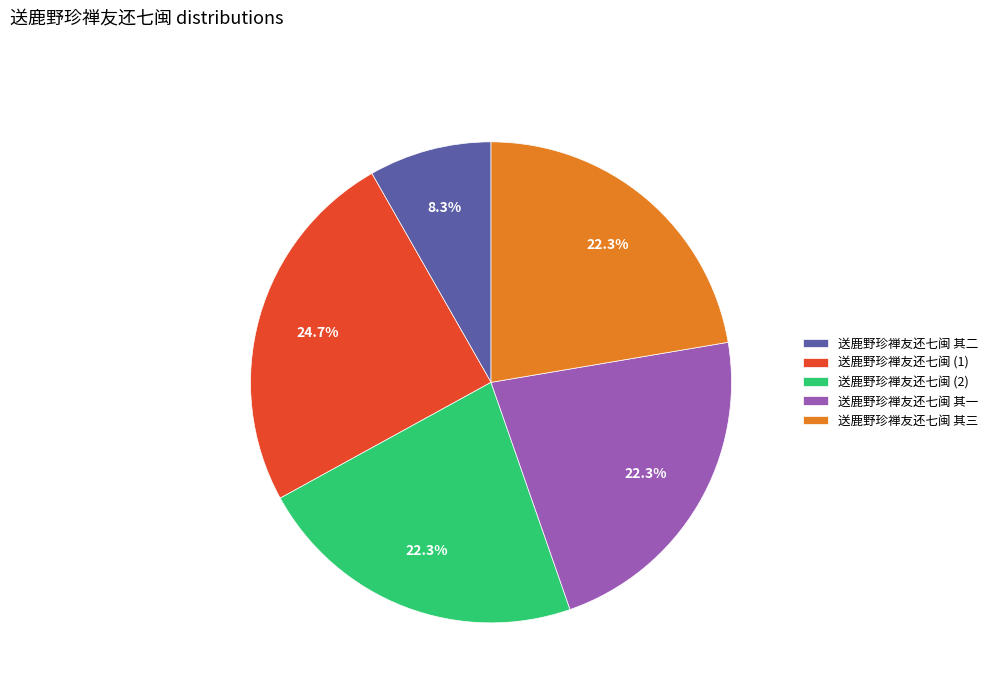

To the nearest percent, what is the average slice percentage?

20%